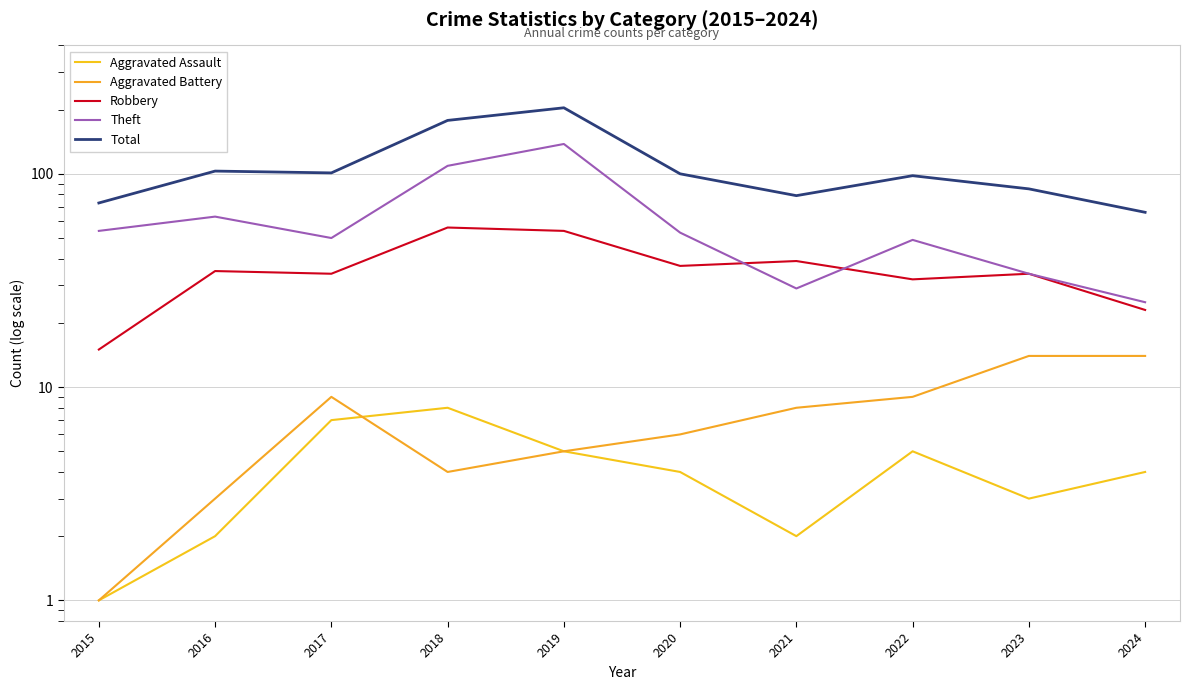

Reading right to left, what are all the values shown in this chart?

Aggravated Assault: 4	3	5	2	4	5	8	7	2	1
Aggravated Battery: 14	14	9	8	6	5	4	9	3	1
Robbery: 23	34	32	39	37	54	56	34	35	15
Theft: 25	34	49	29	53	138	109	50	63	54
Total: 66	85	98	79	100	204	178	101	103	73